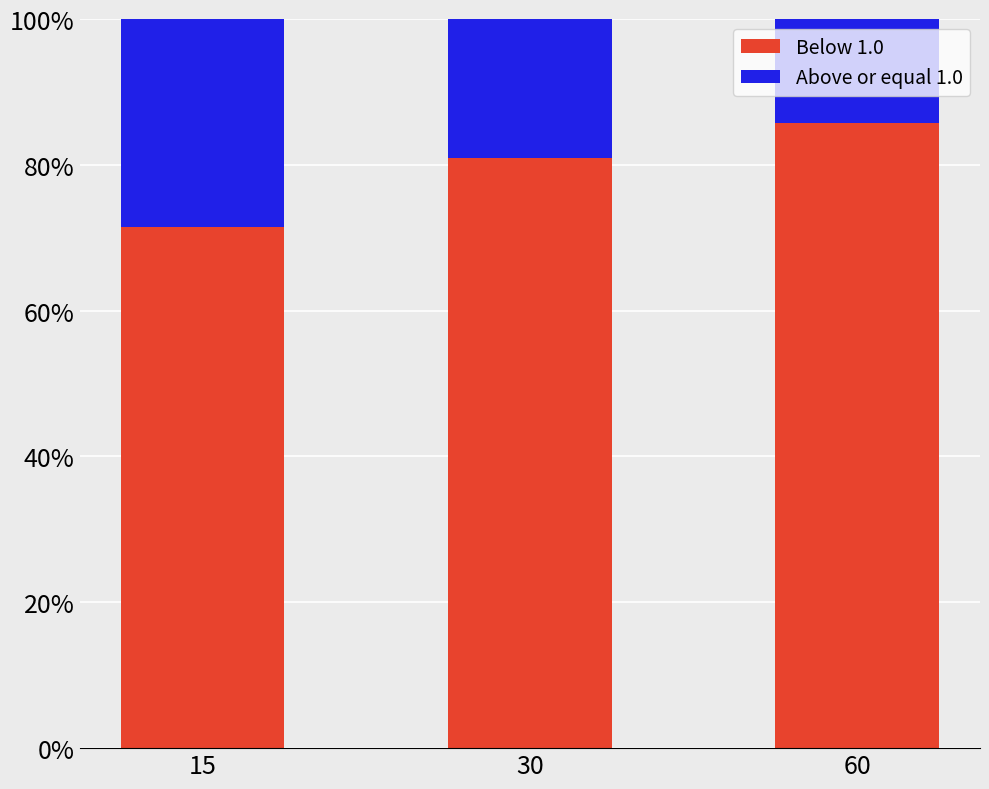

What are all the series names shown in the legend?

Below 1.0, Above or equal 1.0